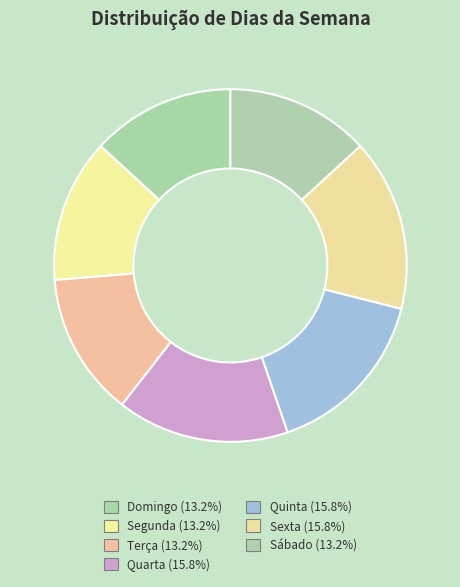

Count the number of slices in the pie.

7